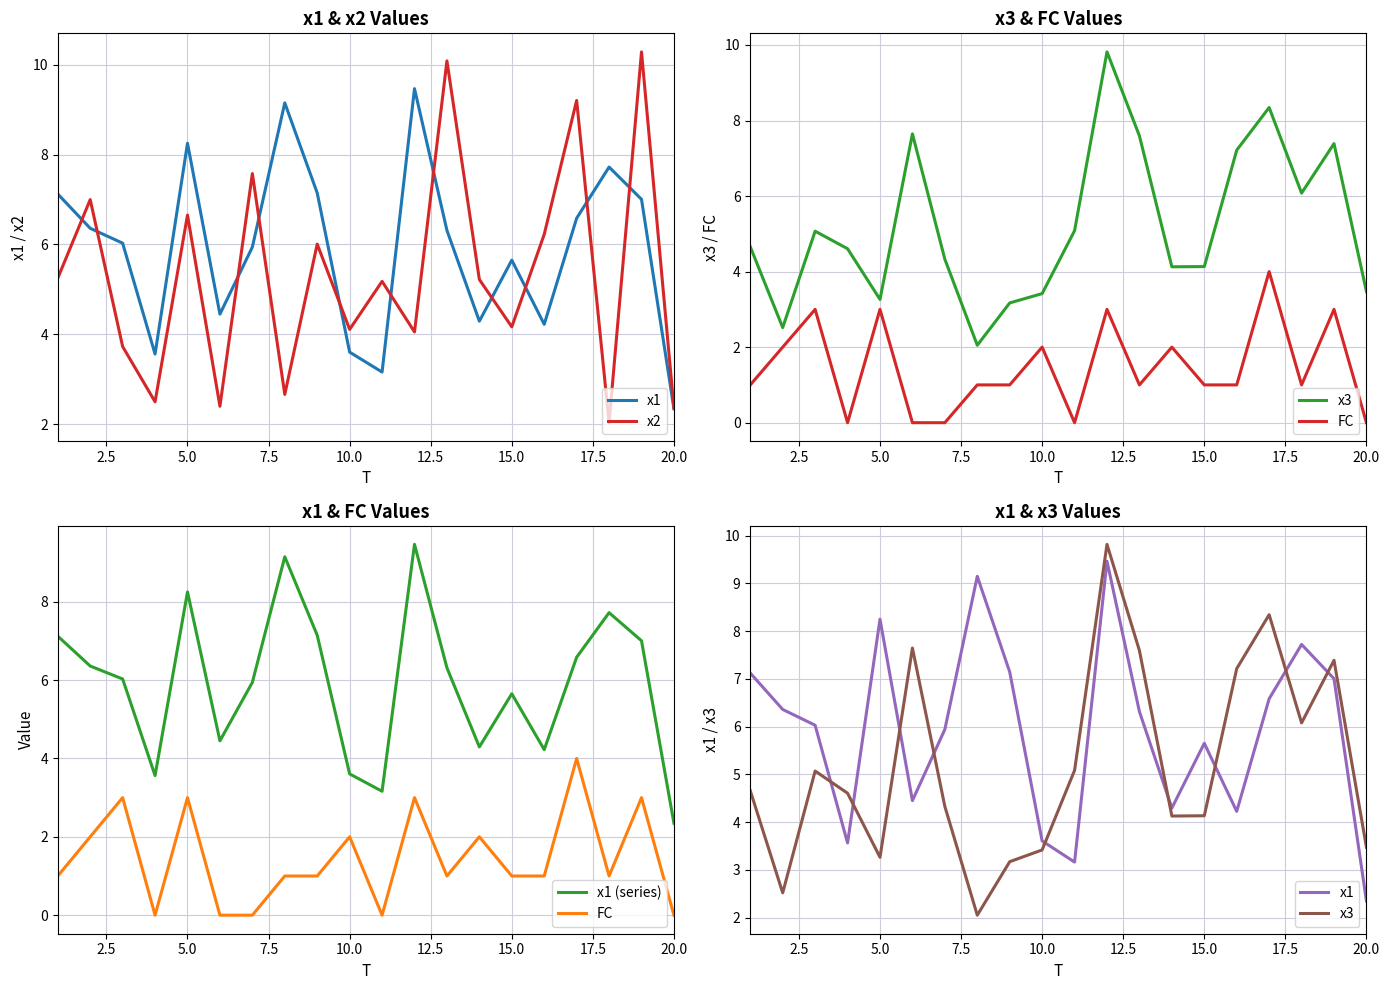

What is the label of the 7th point from the left?

15.0